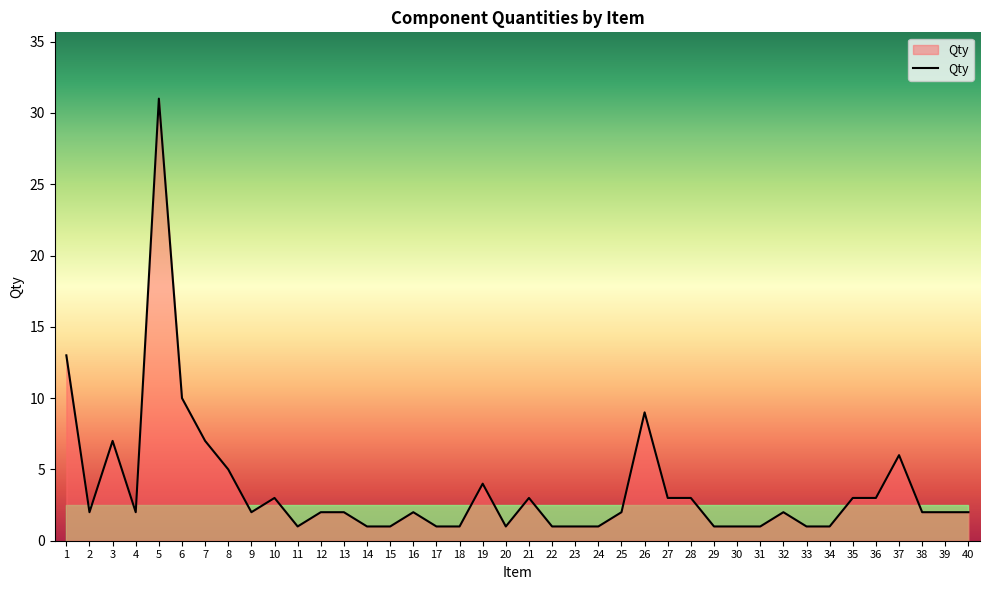

Is it true that the value at 18 is 1?

True